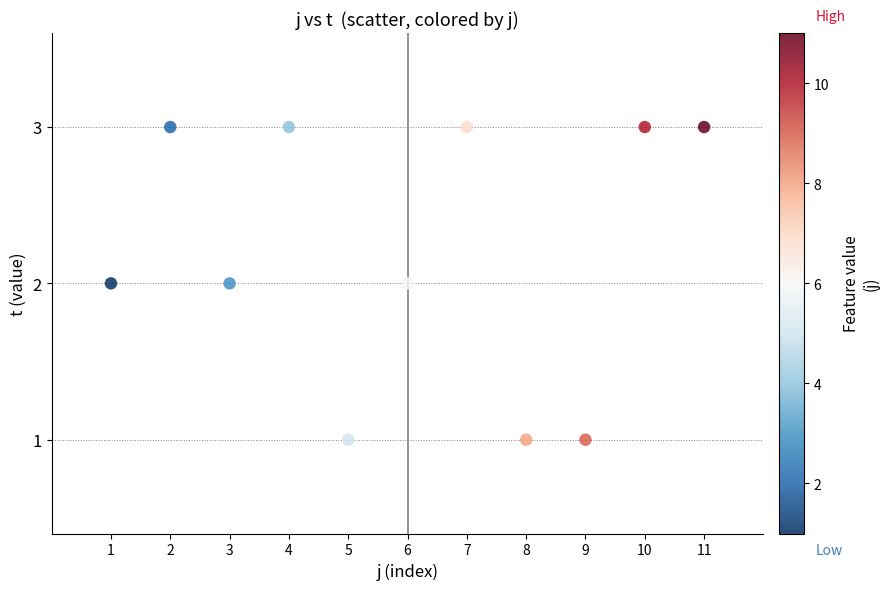

What is the average X value?

6